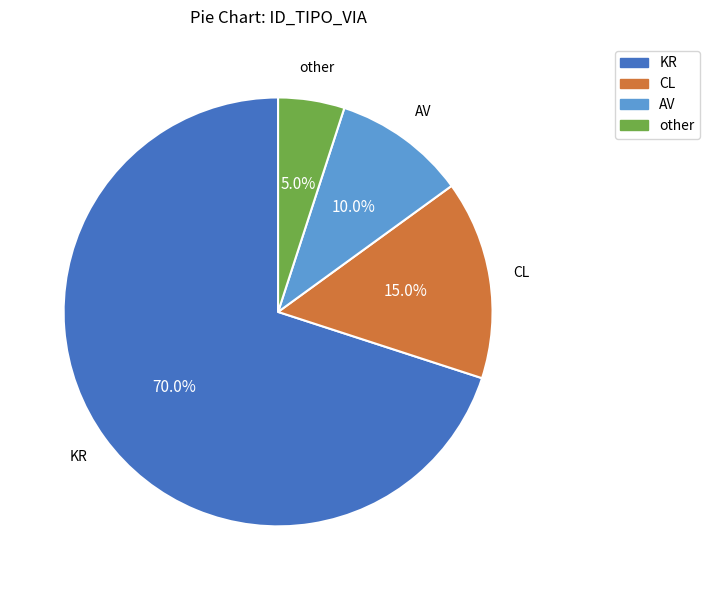

Rank the categories by value from highest to lowest.

KR, CL, AV, other